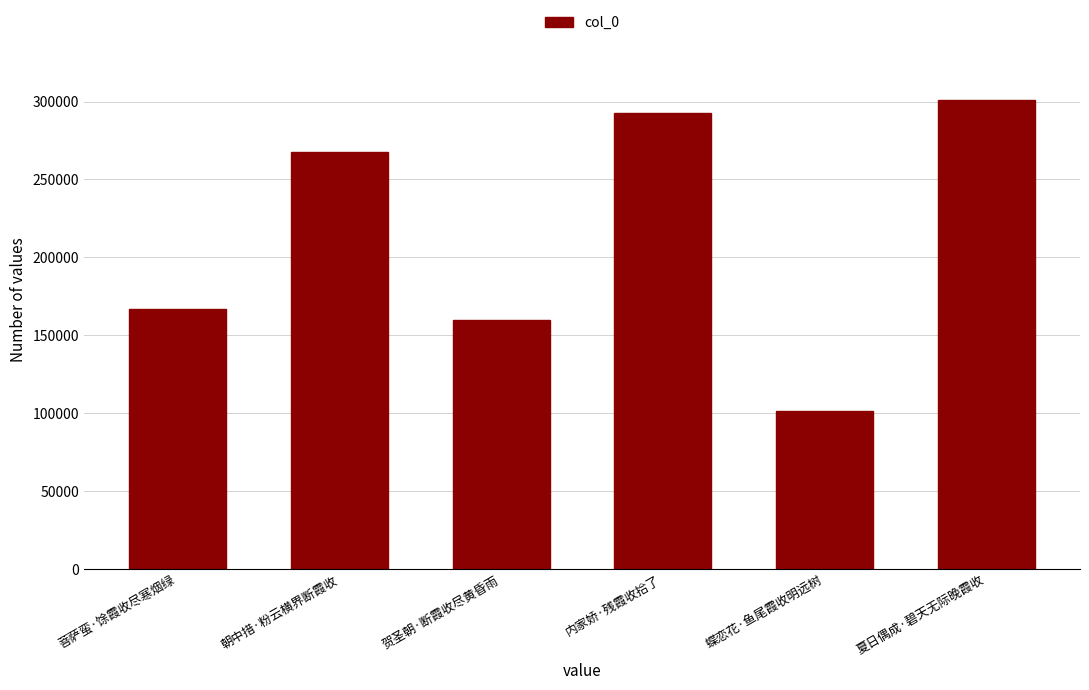

Reading right to left, list all the values displayed in this chart.

夏日偶成·碧天无际晚霞收=300811	蝶恋花·鱼尾霞收明远树=101340	内家娇·残霞收拾了=292596	贺圣朝·断霞收尽黄昏雨=160138	朝中措·粉云横界断霞收=267500	菩萨蛮·馀霞收尽寒烟绿=166606